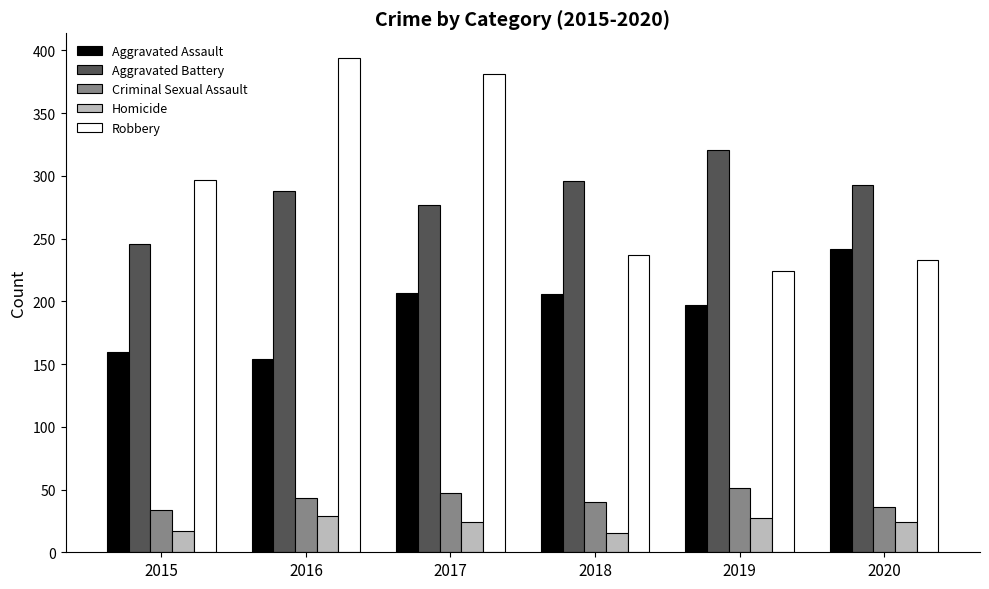

The Homicide series shows 43 at 2019. True or false?

False